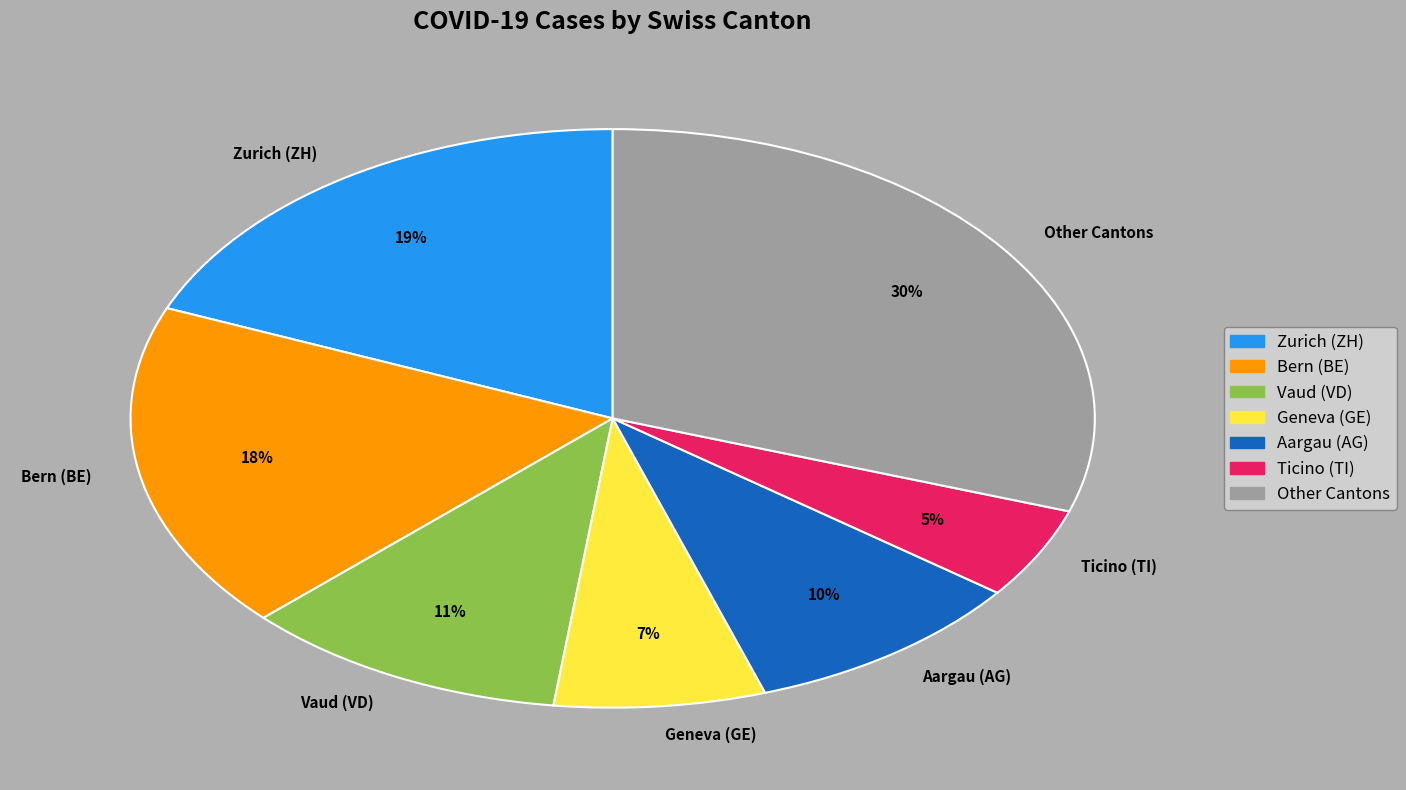

Is it true that Ticino (TI) is 5% of the pie?

True